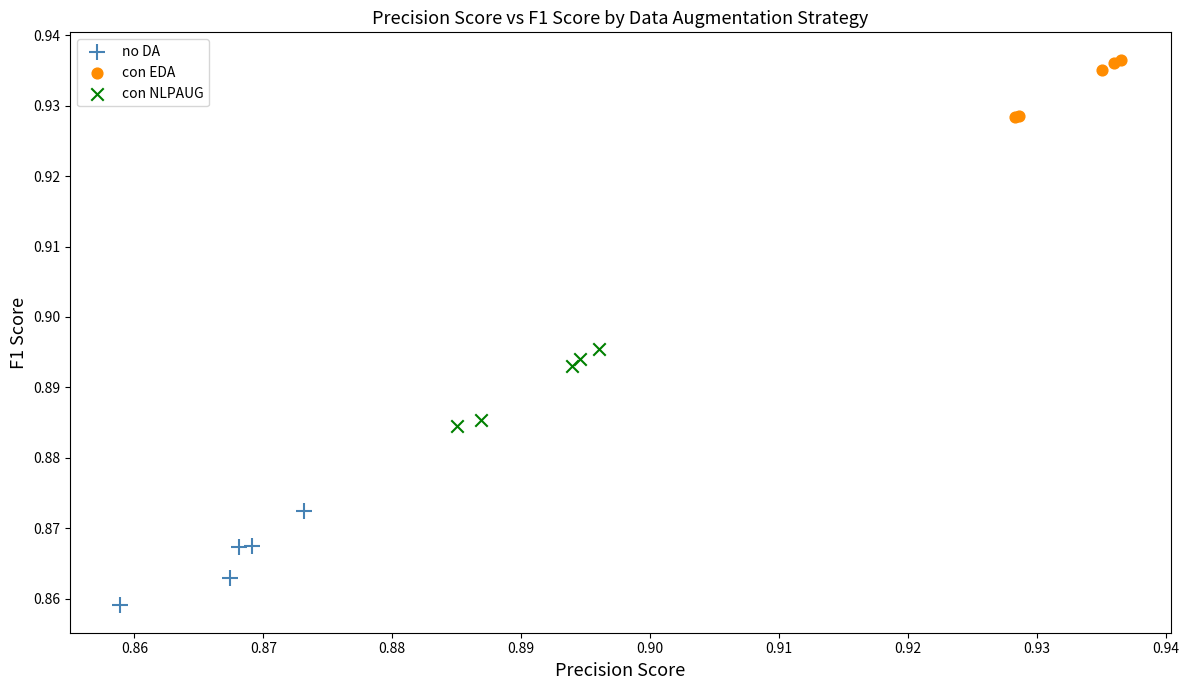

Which series reaches the maximum Y coordinate?

con EDA